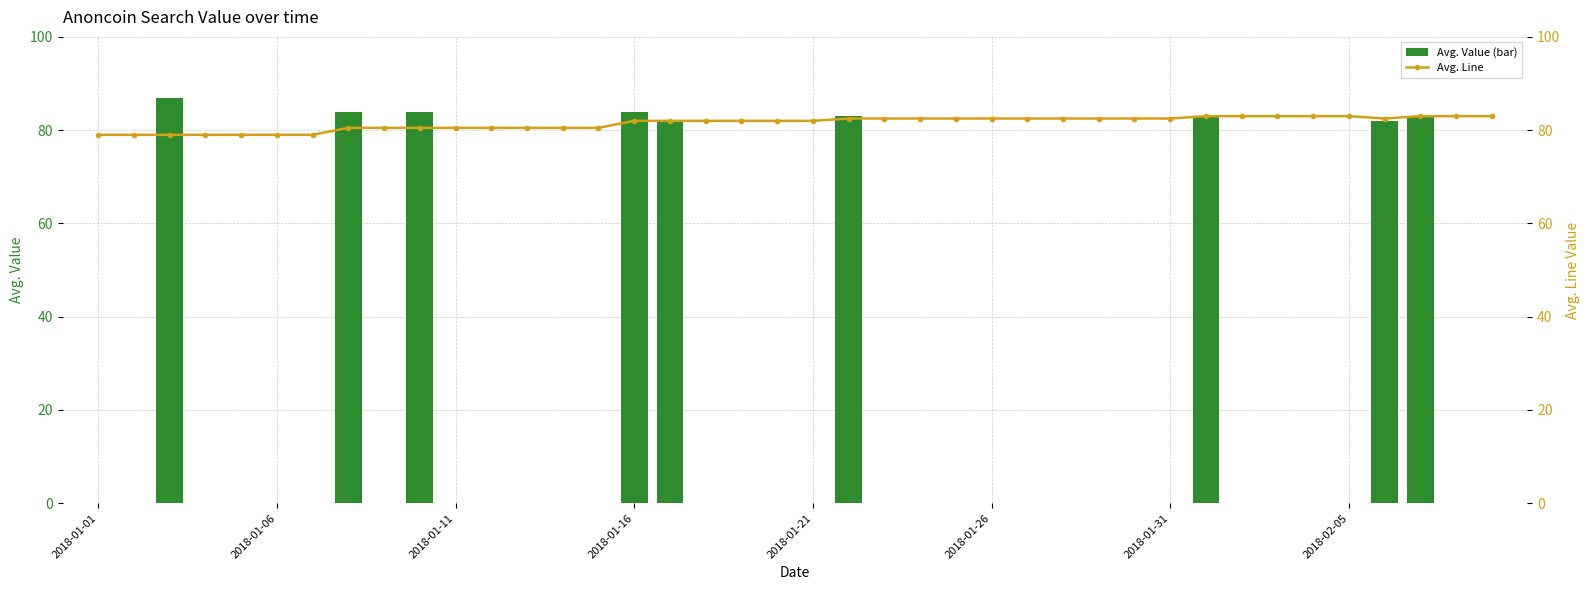

The value of Avg. Value (bar) at 17 is 0.0. True or false?

True